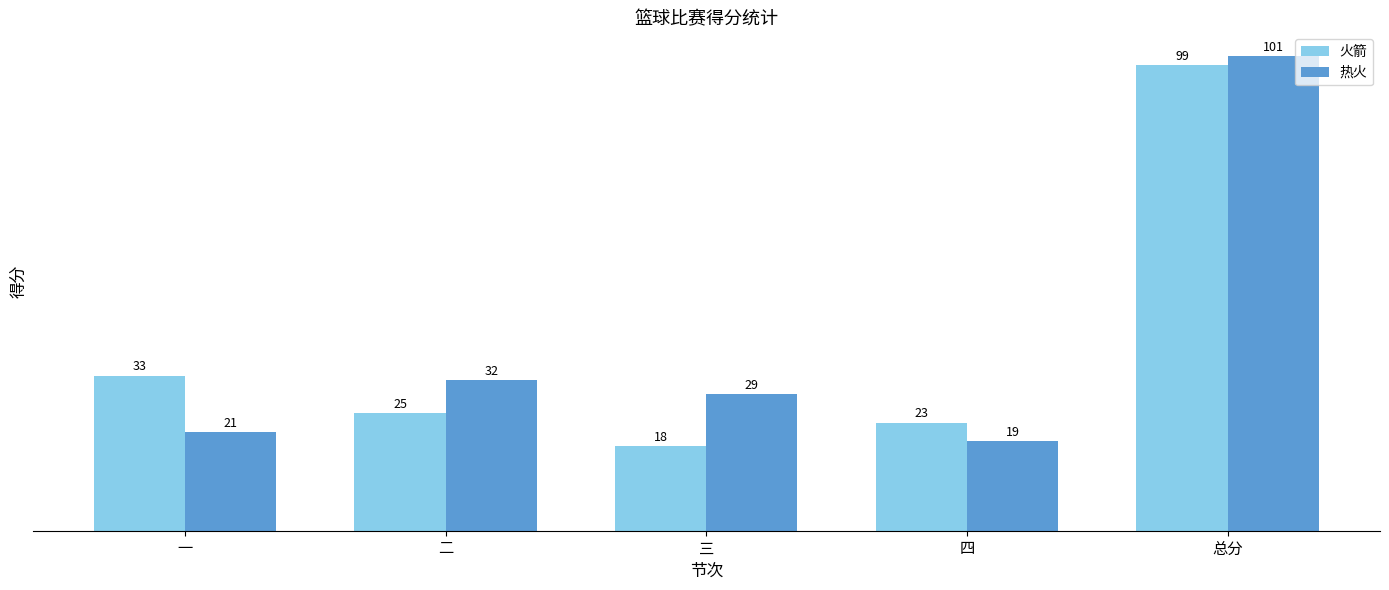

Reading left to right, what are all the values shown in this chart?

火箭: 33	25	18	23	99
热火: 21	32	29	19	101